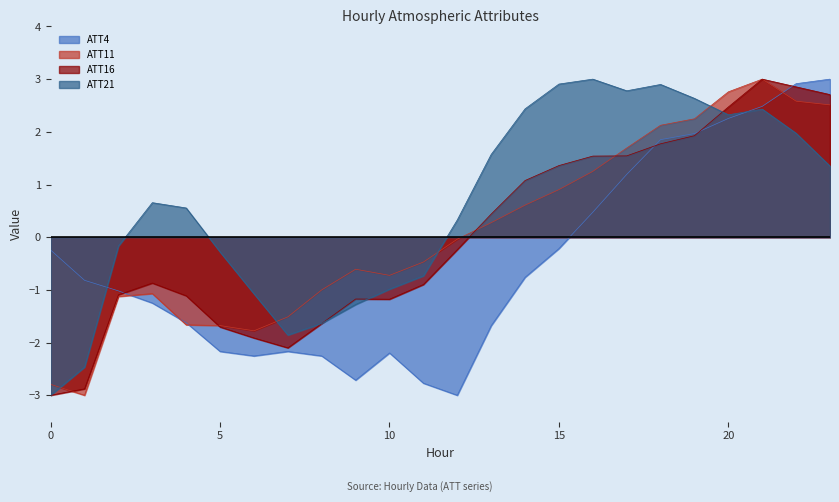

What is the greatest value displayed?

3.0